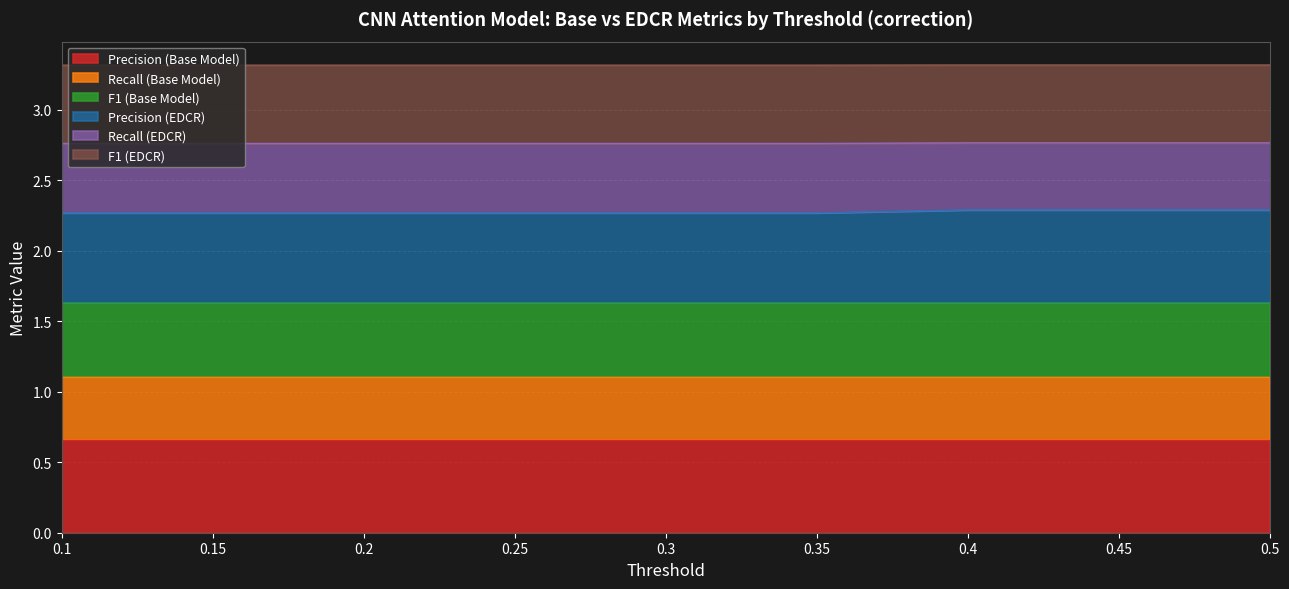

True or false: Precision (EDCR) and Recall (EDCR) cross at least once.

False